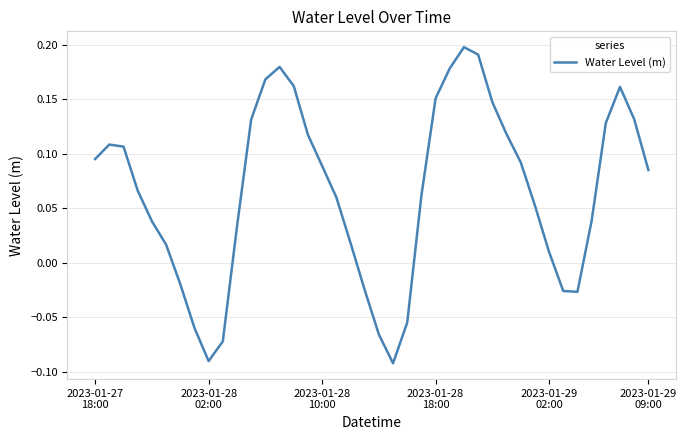

What is the difference between the maximum and minimum values?

0.3